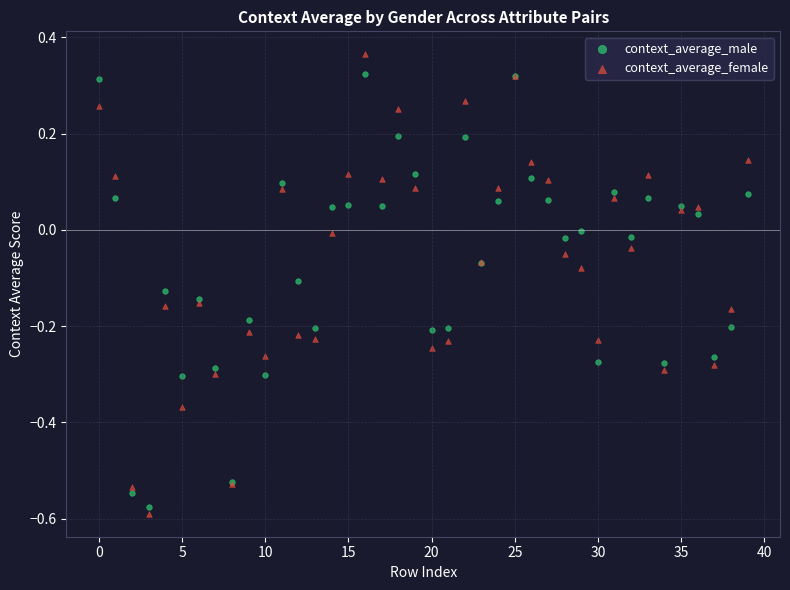

Which series has the widest spread of Y values?

context_average_female